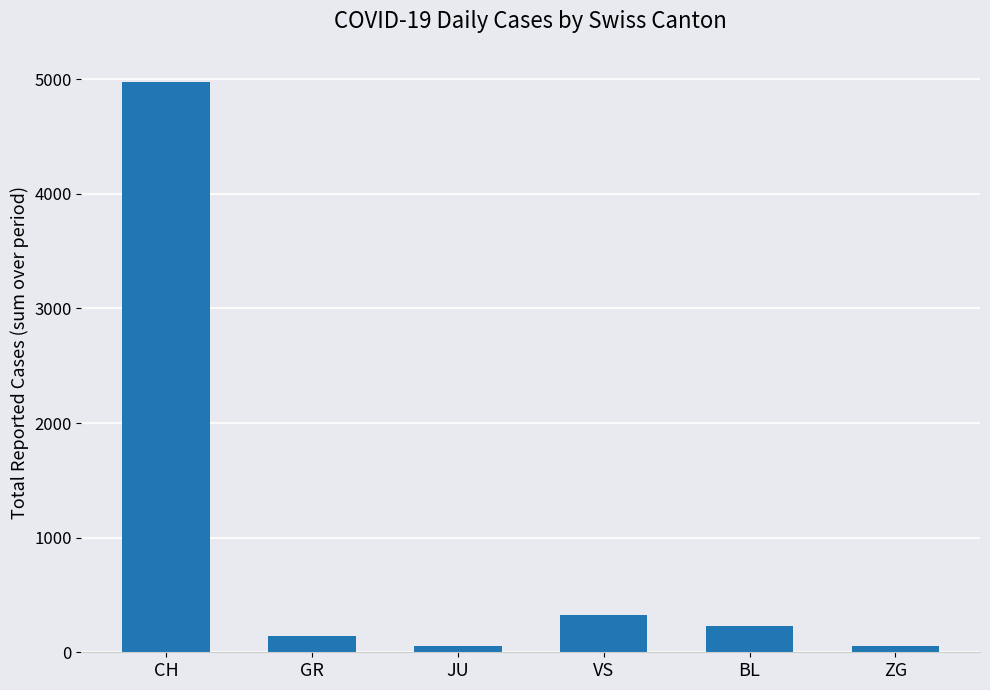

What is the difference between the second highest and minimum values?

272